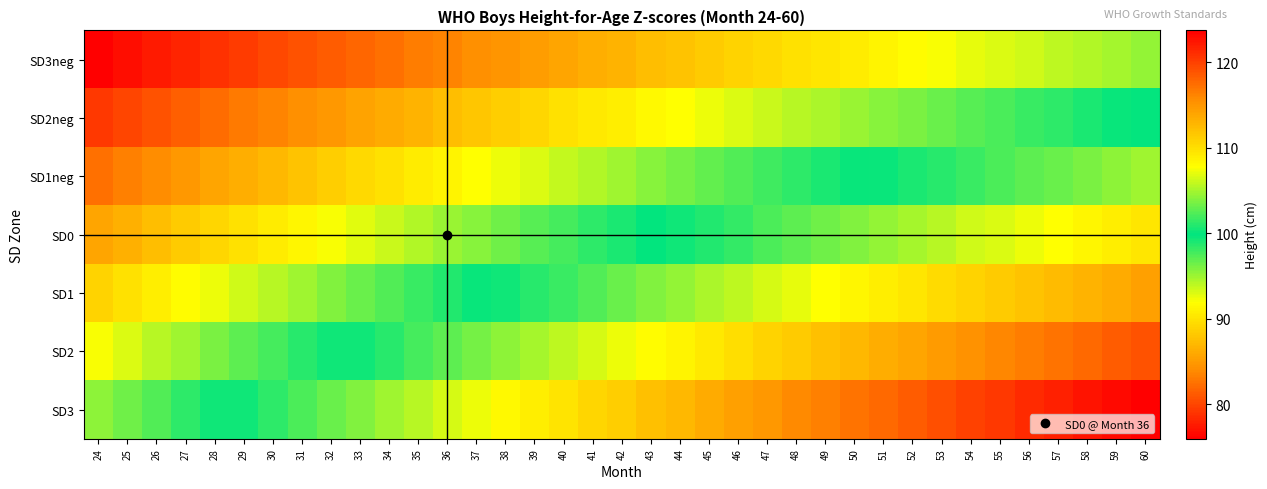

What is the difference between the highest and lowest values at 32?

21.8